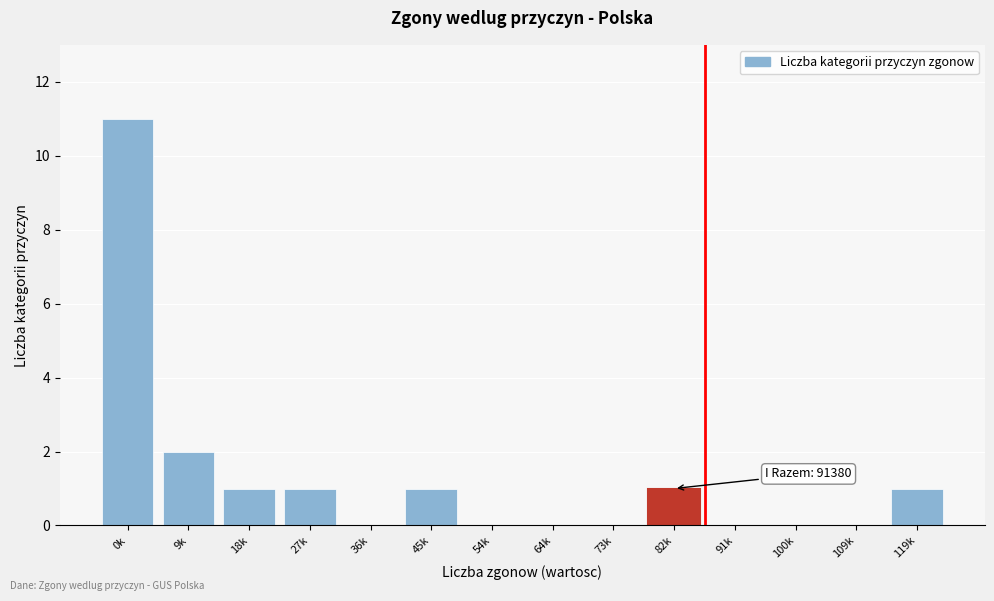

Reading left to right, transcribe all the data shown in this chart.

0k=11	9k=2	18k=1	27k=1	36k=0	45k=1	54k=0	64k=0	73k=0	82k=1	91k=0	100k=0	109k=0	119k=1